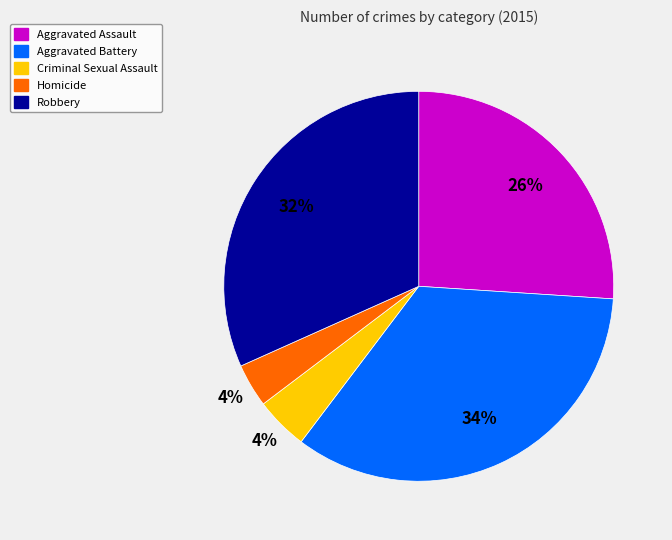

Which slice is the largest?

Aggravated Battery